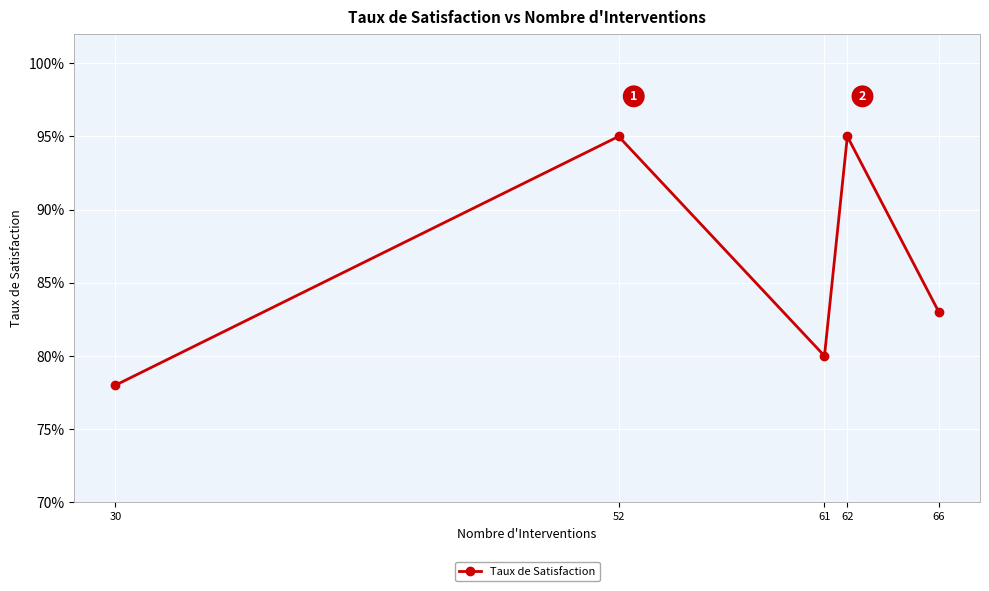

Does the chart have visible grid lines?

Yes